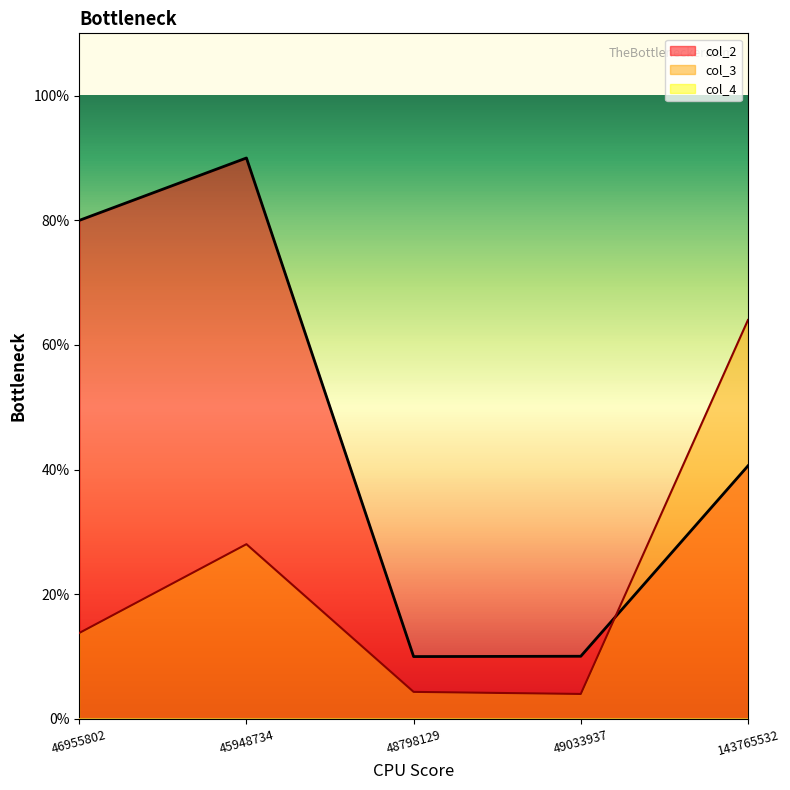

True or false: col_3 and col_2 cross at least once.

True